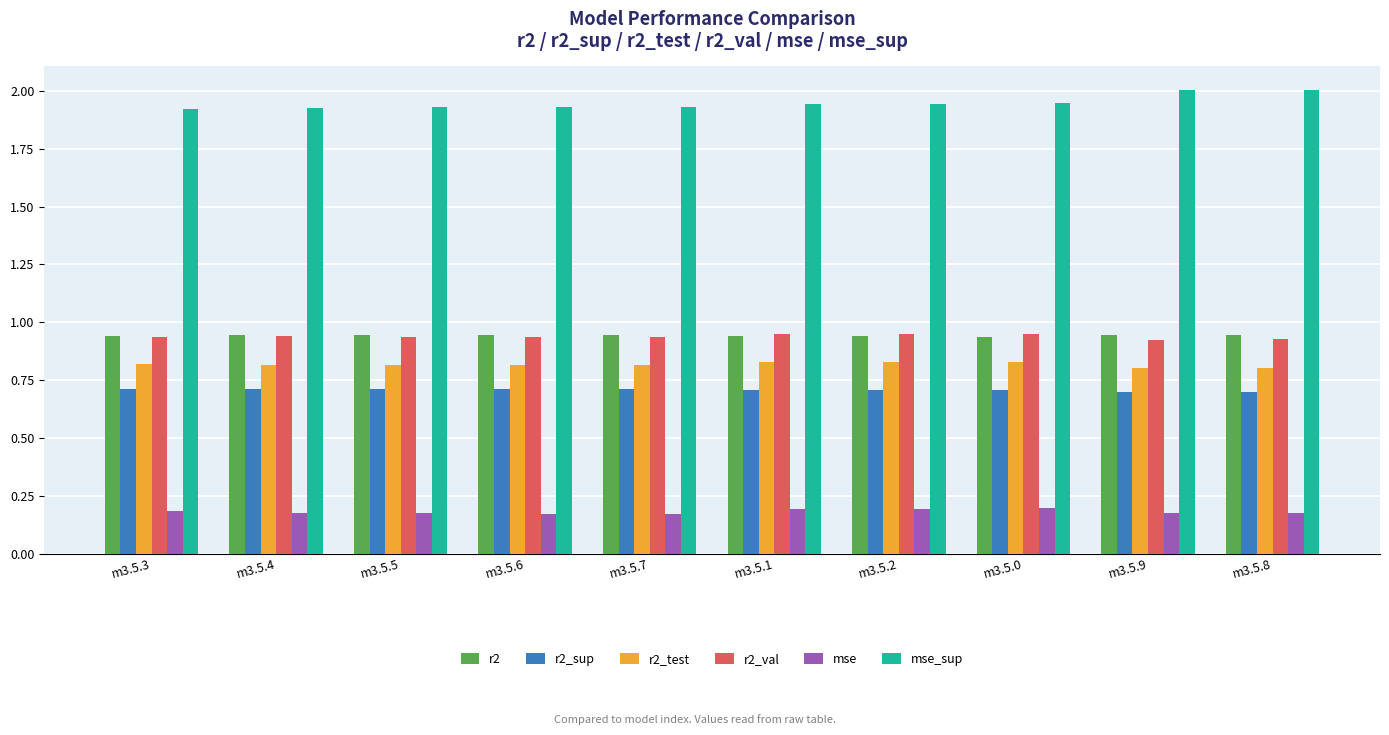

Count the mse values in the range 0 to 1.

10